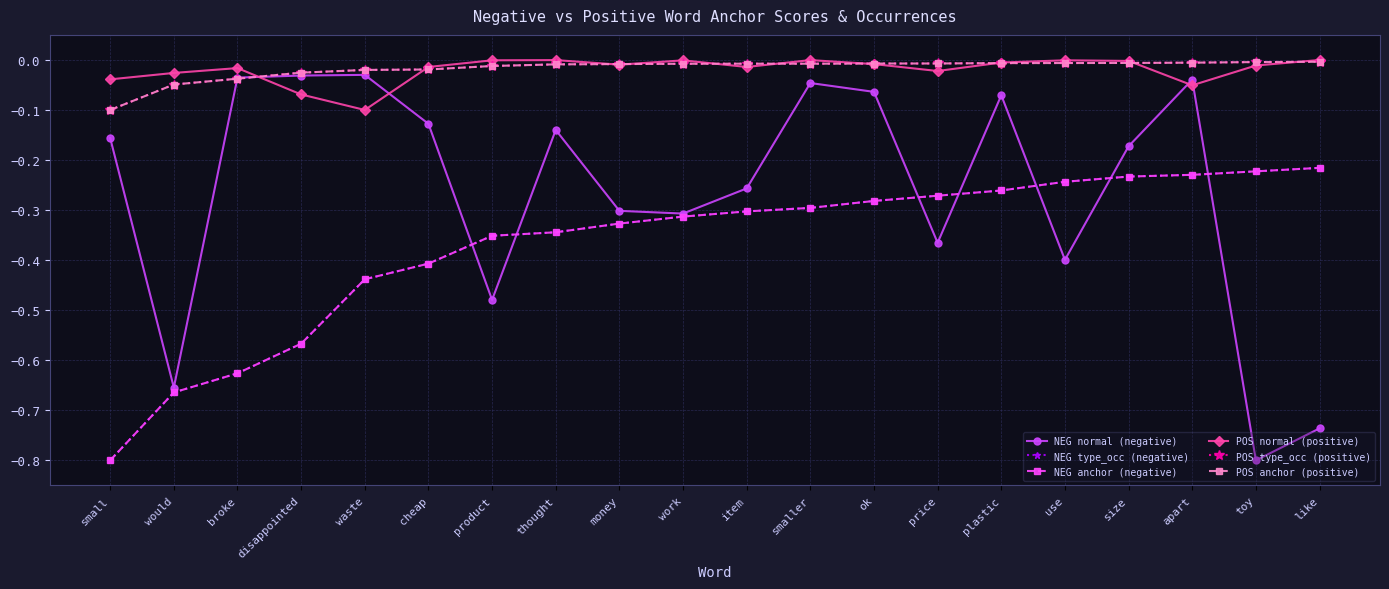

Is this an area chart (filled region under the line)?

No